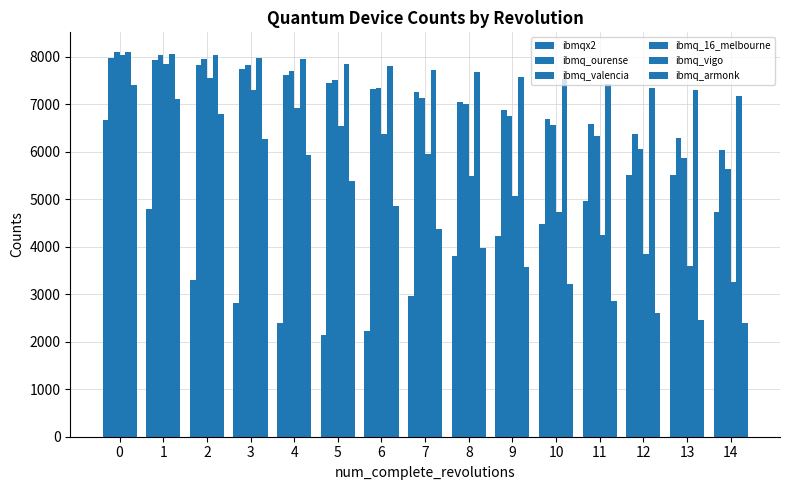

What is the spread (max minus min) of values at 3?

5169